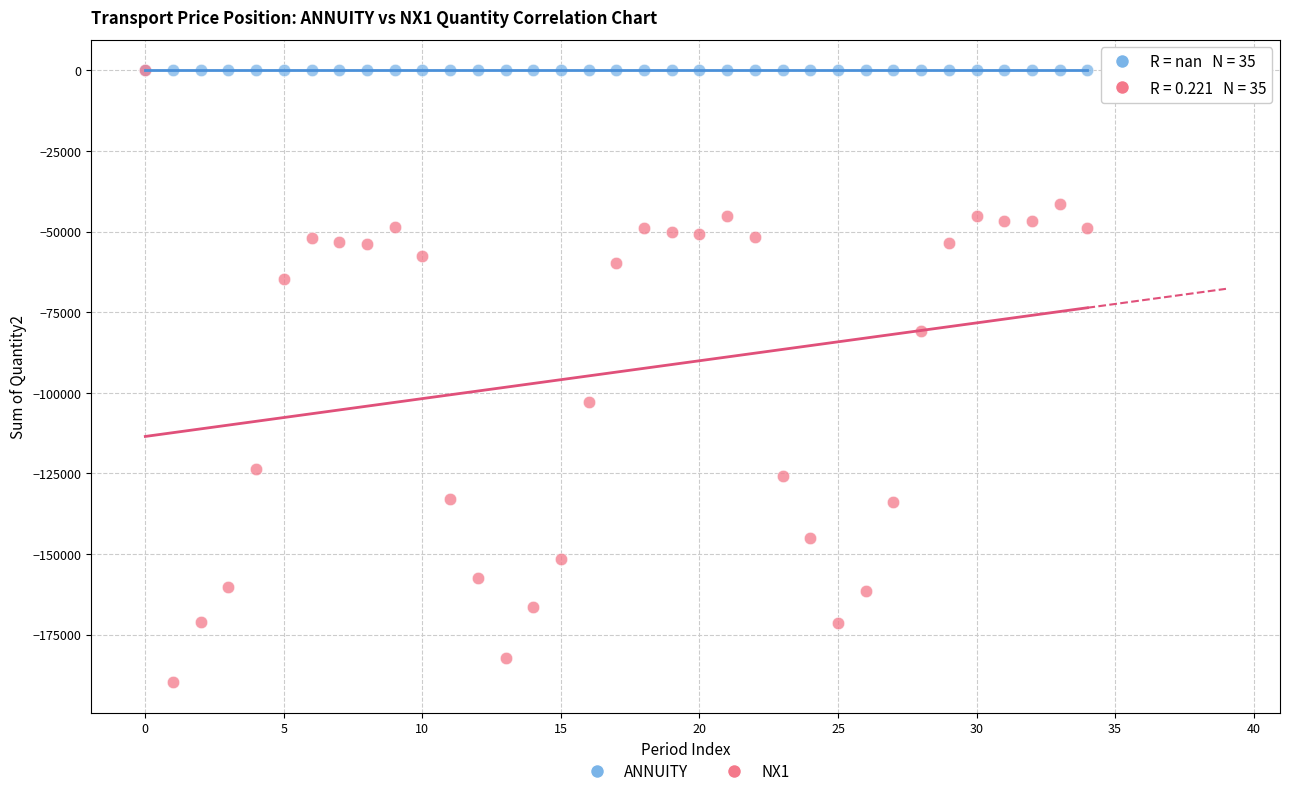

What are all the series names shown in the legend?

ANNUITY, NX1